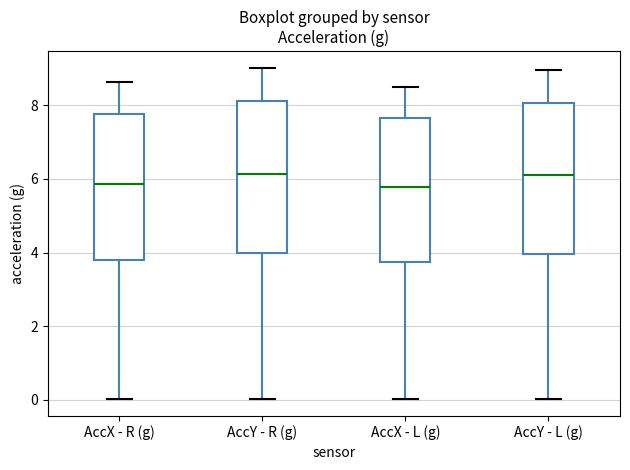

Where does the upper whisker of the box for AccX - R (g) end on the y-axis? The values are not printed on the chart, so give them approximately, as read against the axis.

8.6